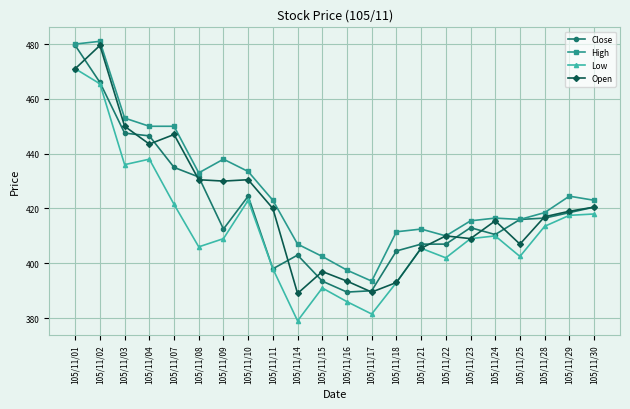

What is the value of the Open point at the 15th from the left?

405.5